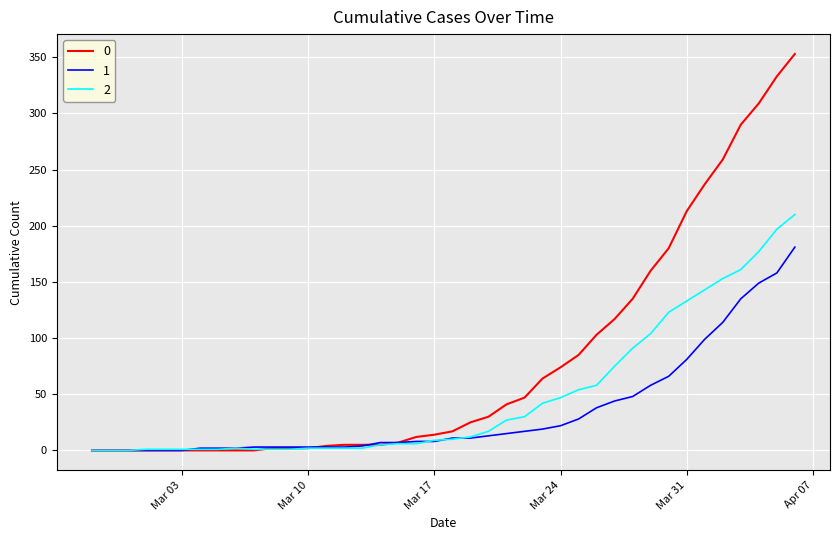

List the series in order of their overall mean, highest first.

0, 2, 1